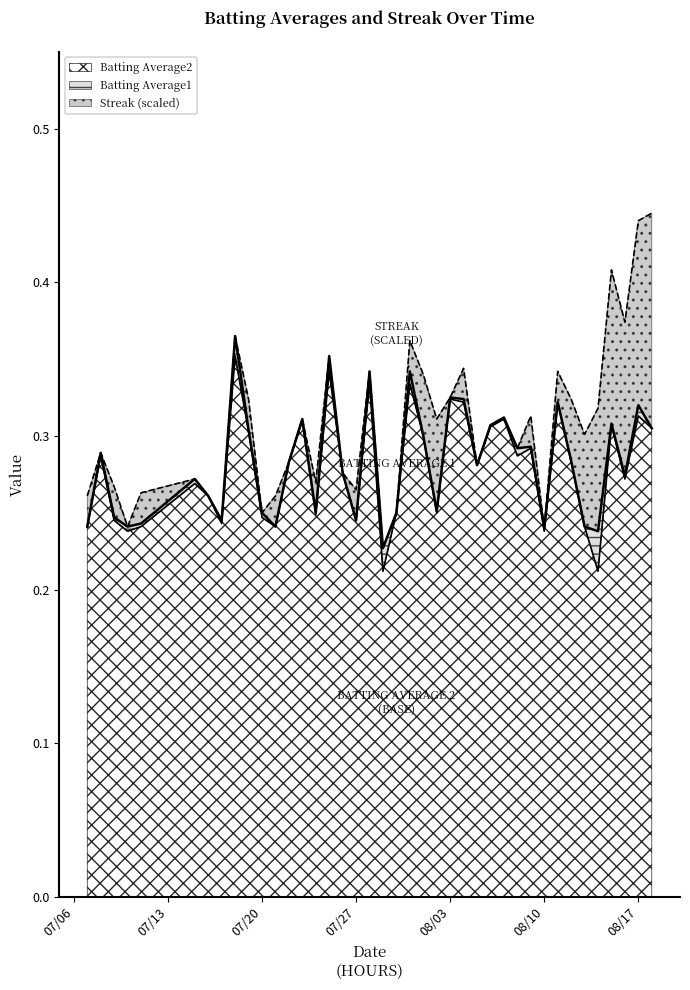

True or false: Batting Average1 and Batting Average2 intersect in this chart.

False